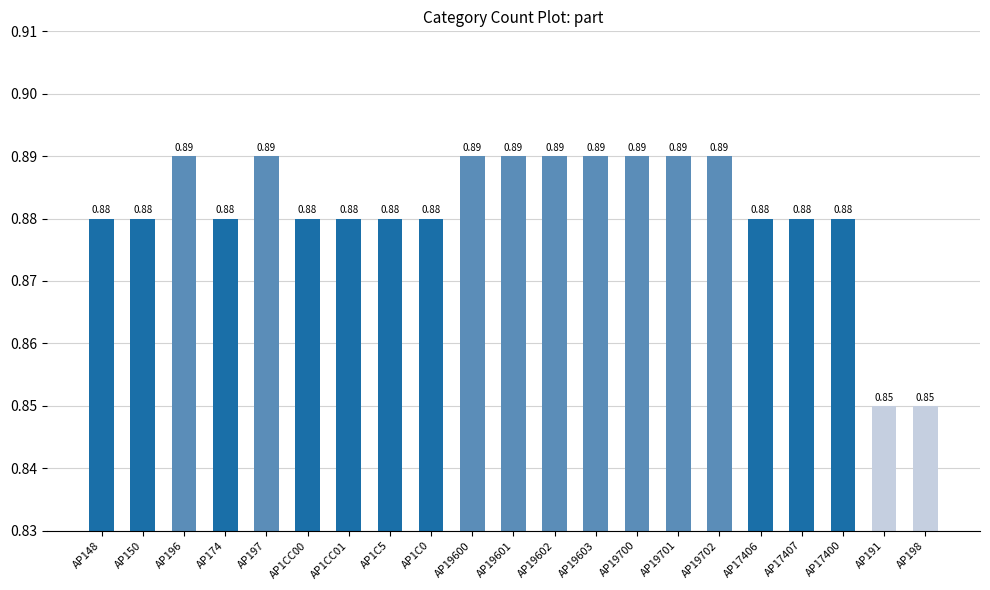

Are the bars grouped side by side (vs. stacked)?

No